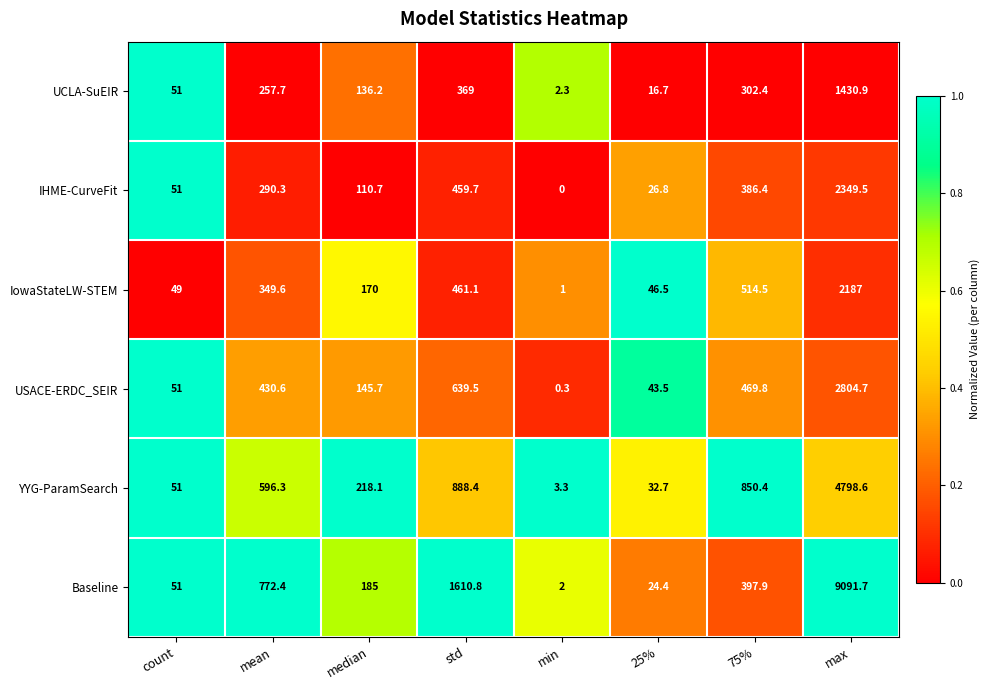

The IHME-CurveFit series shows 290.3 at mean. True or false?

True